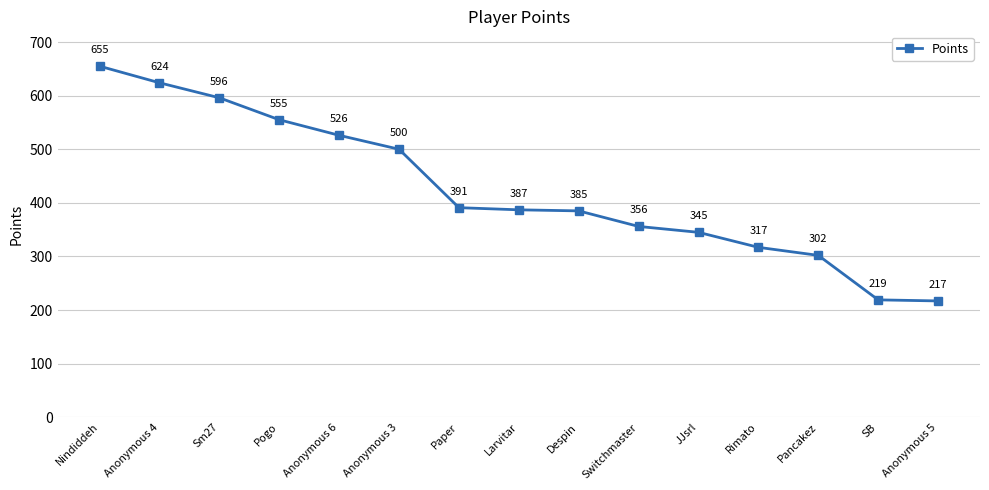

Rank the categories by value from highest to lowest.

Nindiddeh, Anonymous 4, Sm27, Pogo, Anonymous 6, Anonymous 3, Paper, Larvitar, Despin, Switchmaster, JJsrl, Rimato, Pancakez, SB, Anonymous 5